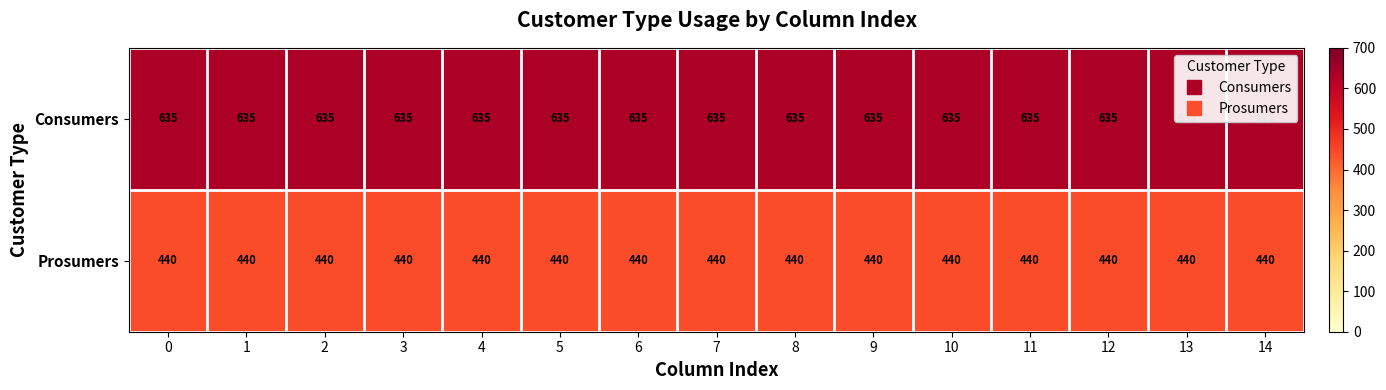

How many series are shown in this chart?

2